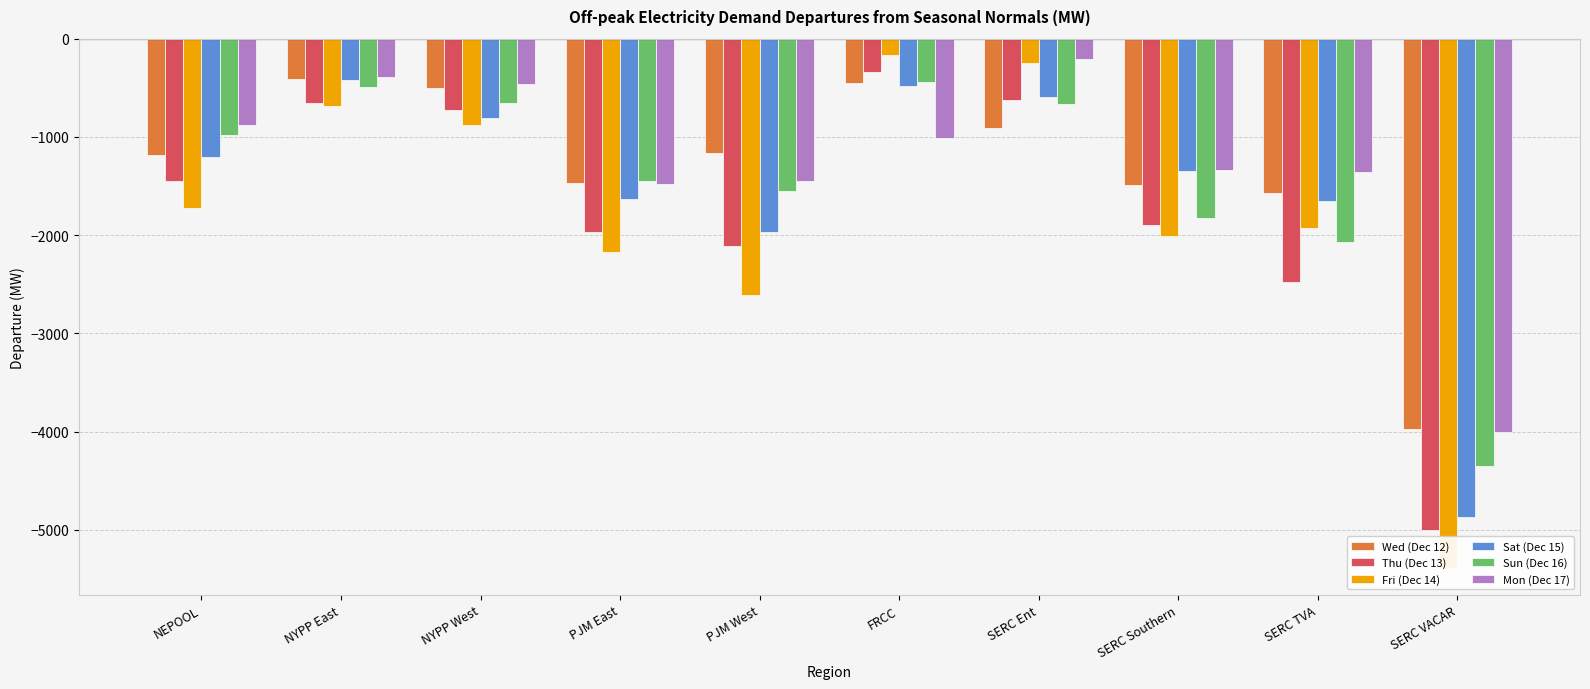

What is the maximum value shown in the chart?

-166.7